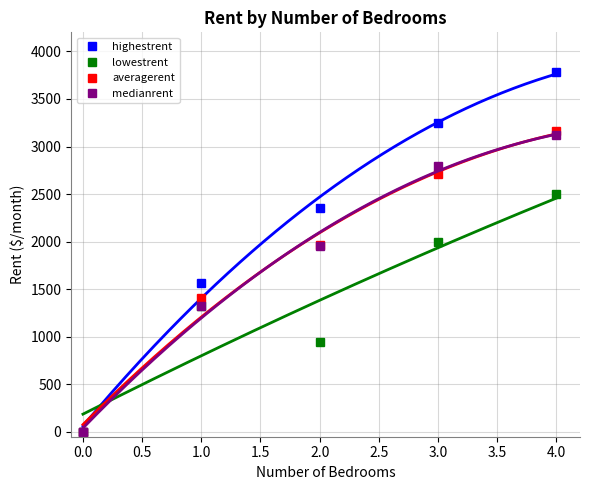

Reading left to right, transcribe all the data shown in this chart.

highestrent: 0.0	1570.0	2350.0	3250.0	3785.0
lowestrent: 0.0	1320.0	950.0	1995.0	2500.0
averagerent: 0.0	1405.0	1967.8	2706.1	3168.1
medianrent: 0.0	1325.0	1959.0	2800.0	3122.5